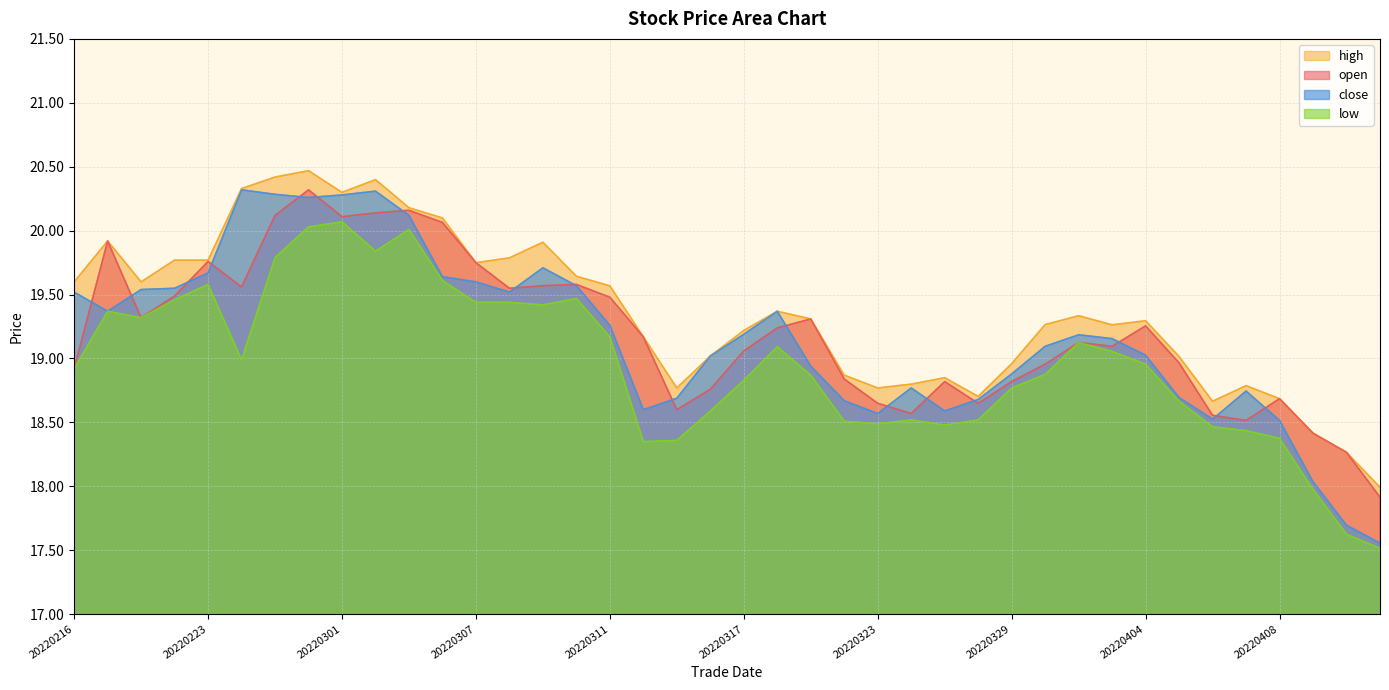

Which has a higher value, 20220401 or 20220321?

20220321